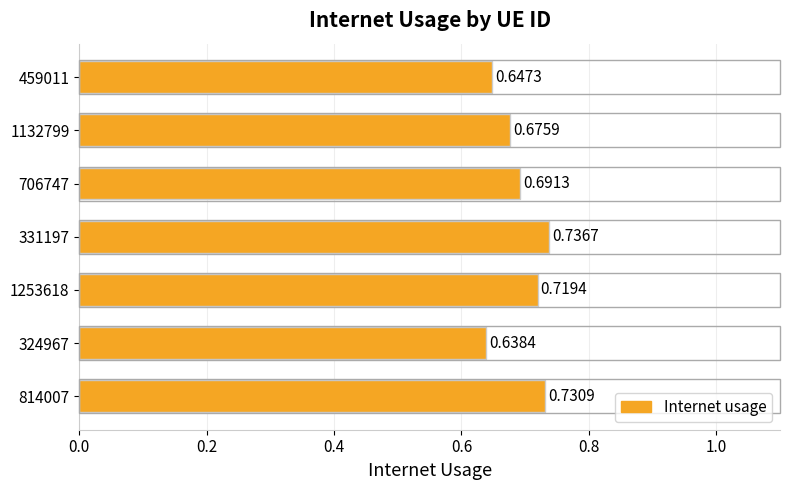

What is the sum of all values?

4.8